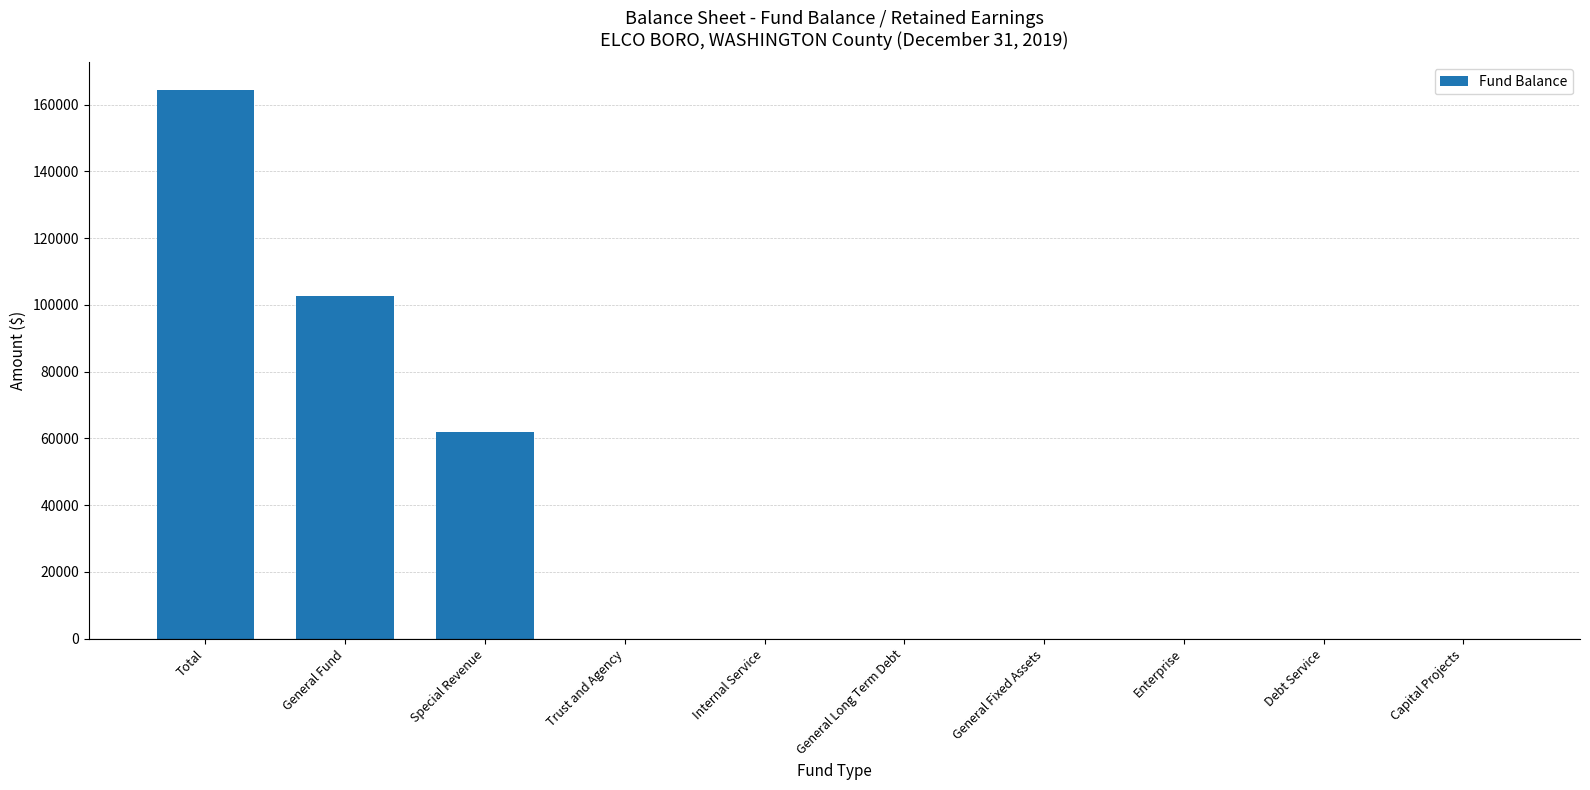

What is the difference between the values at Enterprise and Total?

164439